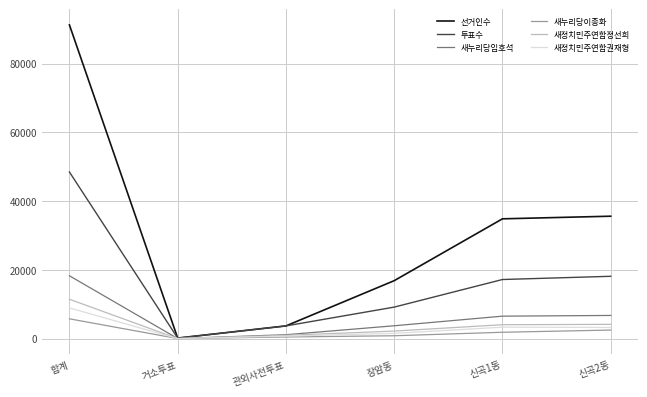

Does the chart display data point markers on the line(s)?

No